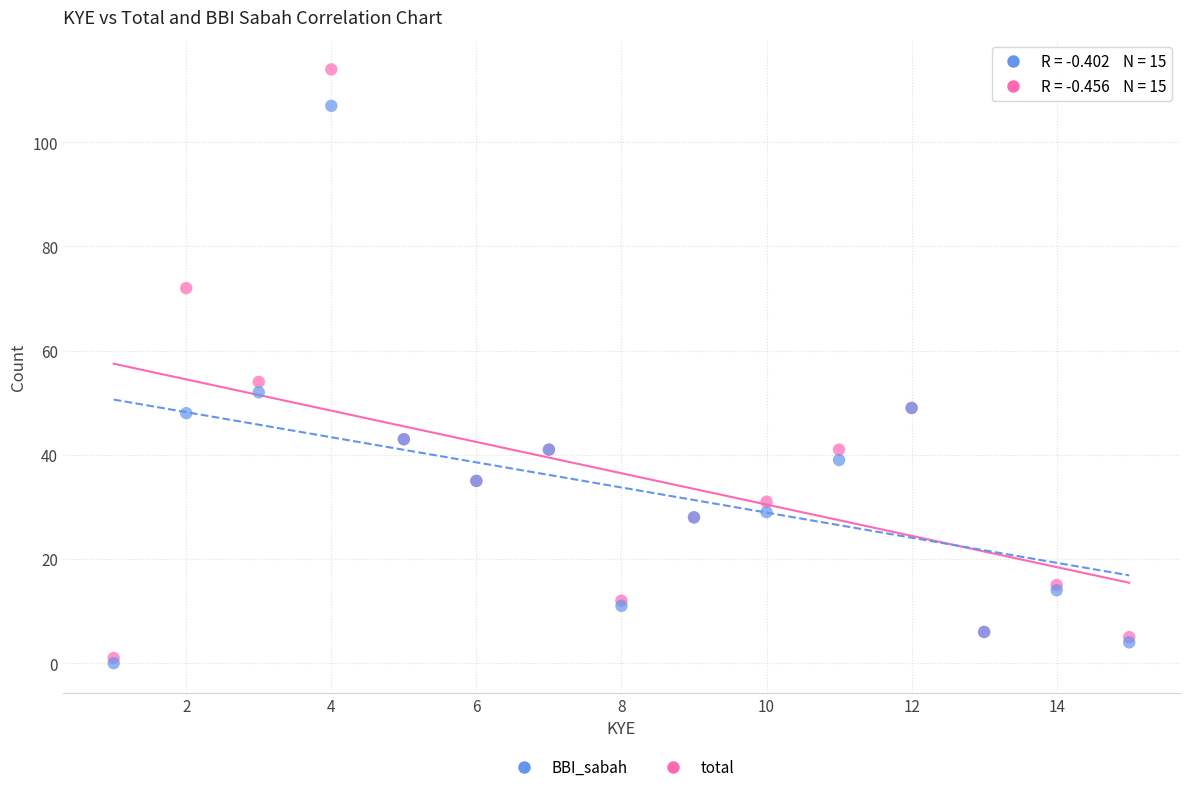

What are all the series names shown in the legend?

BBI_sabah, total